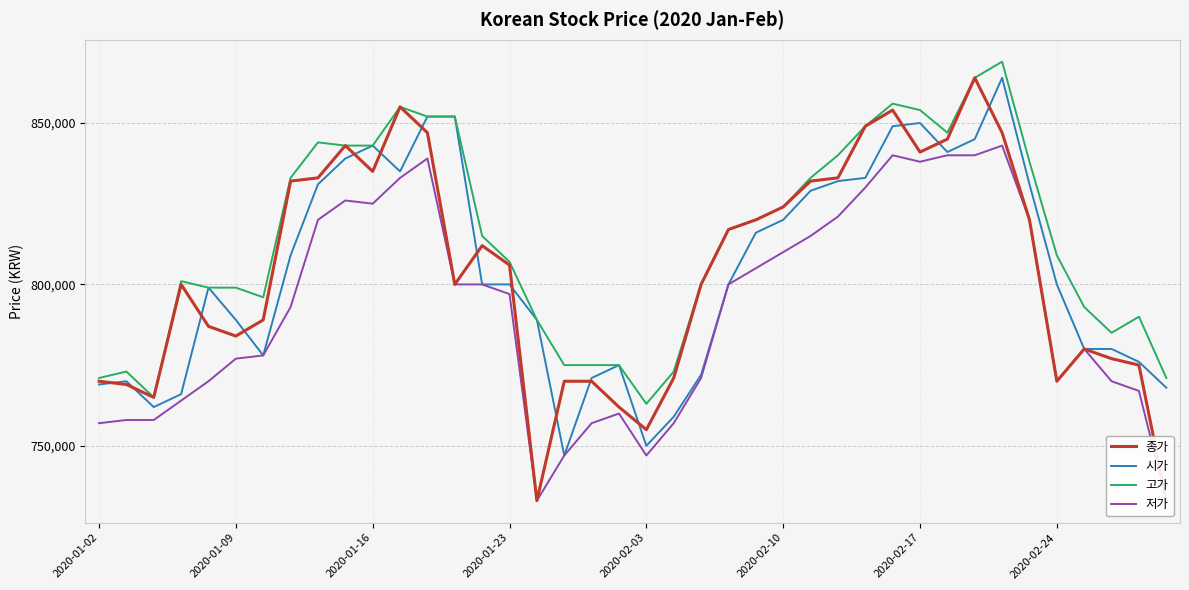

Rank the series by their maximum value, from lowest to highest.

저가, 종가, 시가, 고가